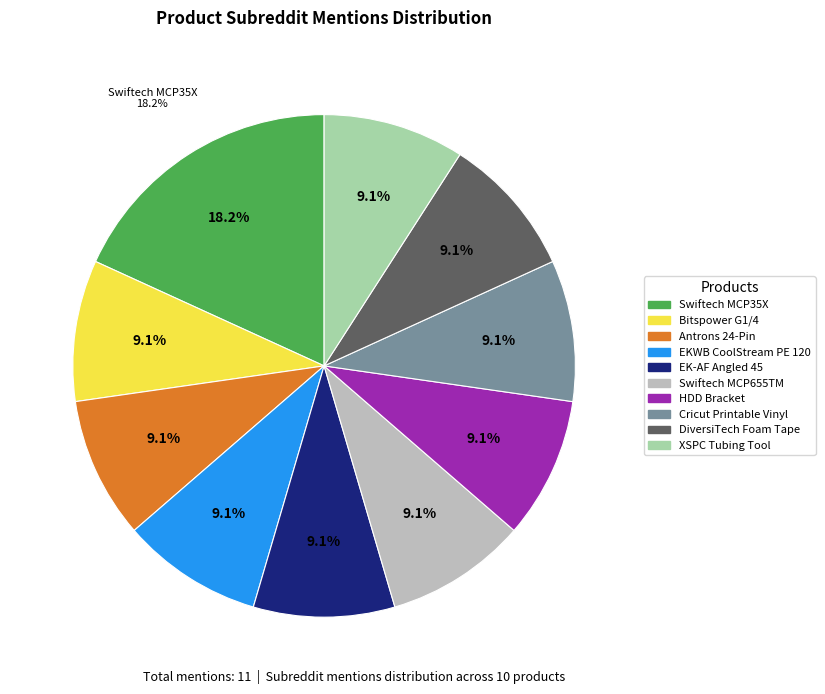

Is it true that Bitspower G1/4 Flow Indicator is 9% of the pie?

True